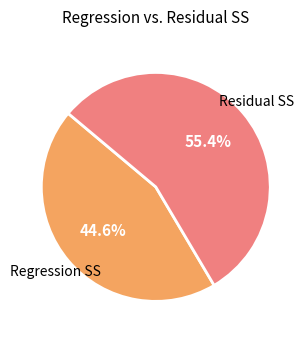

Approximately how many times larger is the value at Regression SS compared to Residual SS?

0.8